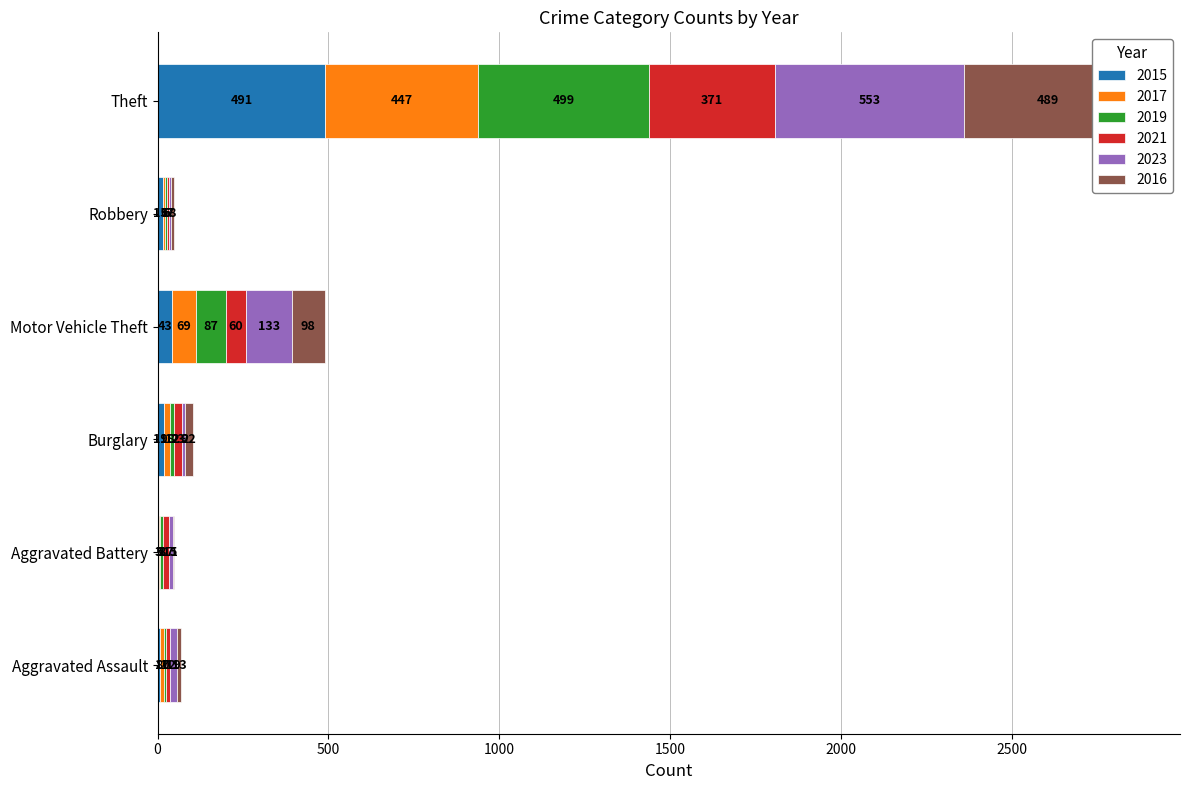

Which series has the largest total across all categories?

2023